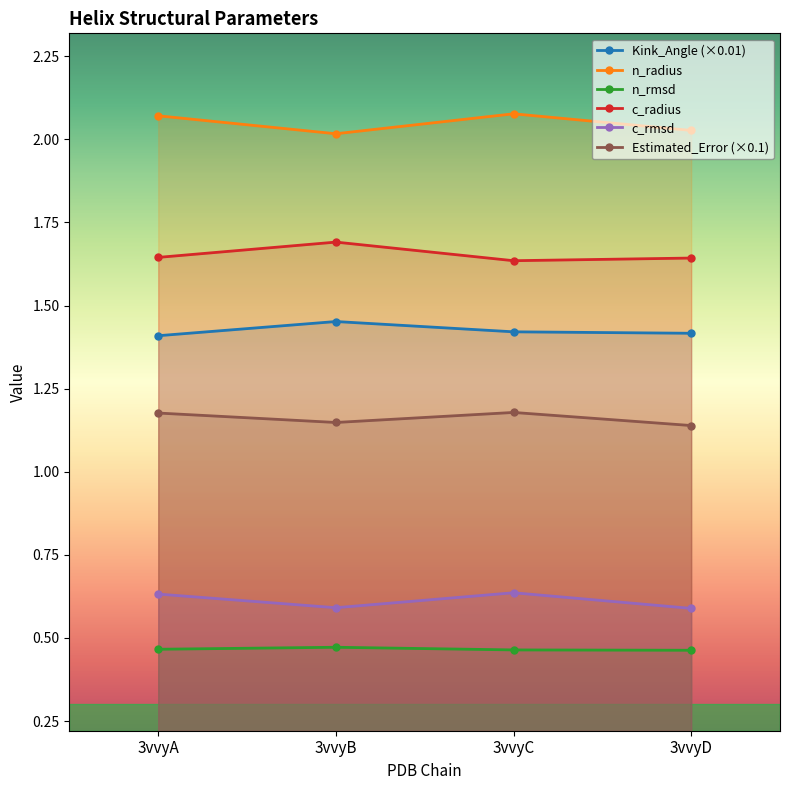

What is the difference between the highest and lowest values at 3vvyB?

1.5